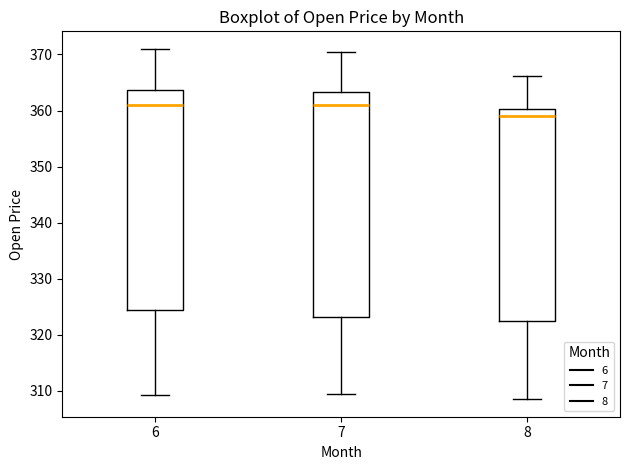

Where does the lower whisker of the box at x = 7 end on the y-axis? The values are not printed on the chart, so give them approximately, as read against the axis.

310